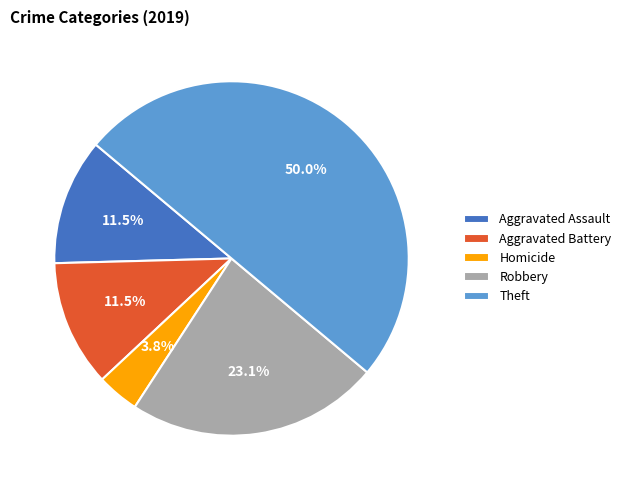

How many segments does this pie chart have?

5